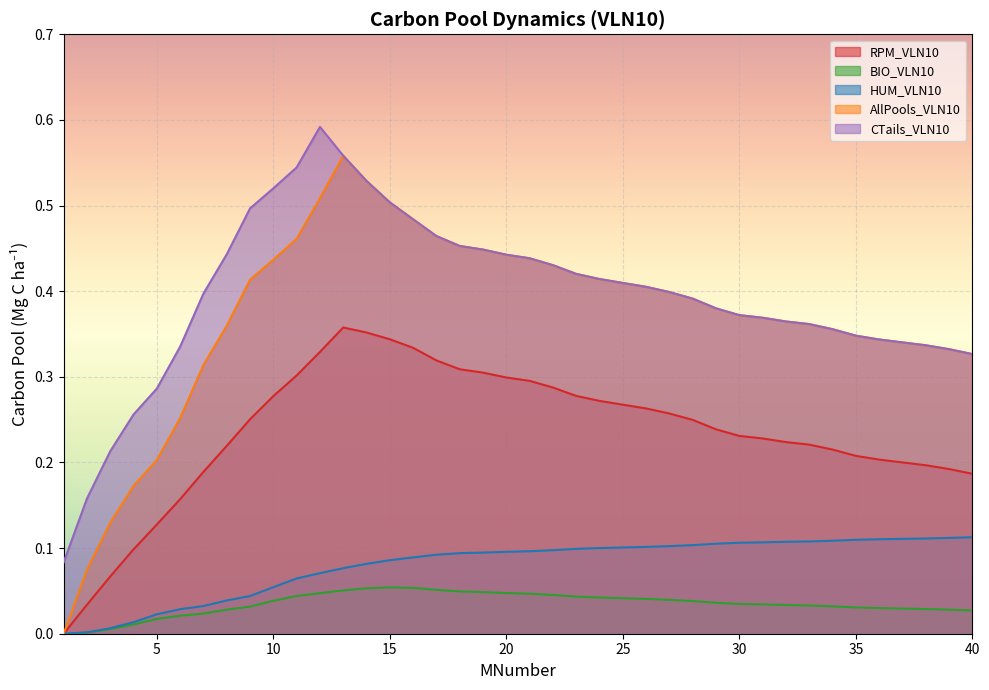

True or false: CTails_VLN10 and AllPools_VLN10 cross at least once.

False